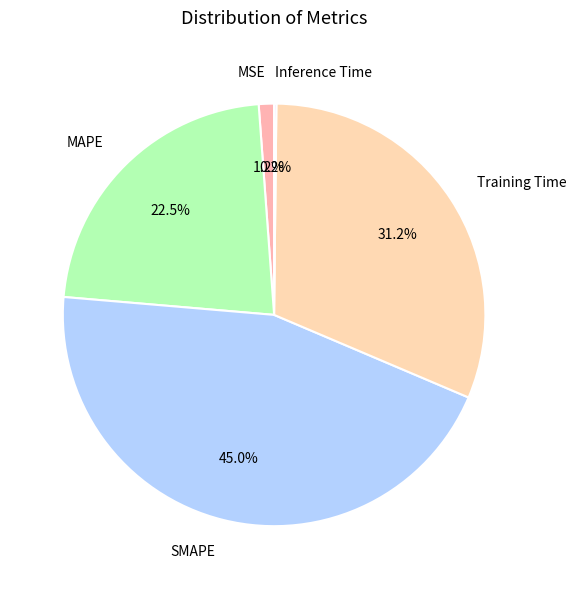

What portion of the pie excludes MSE?

98.8%